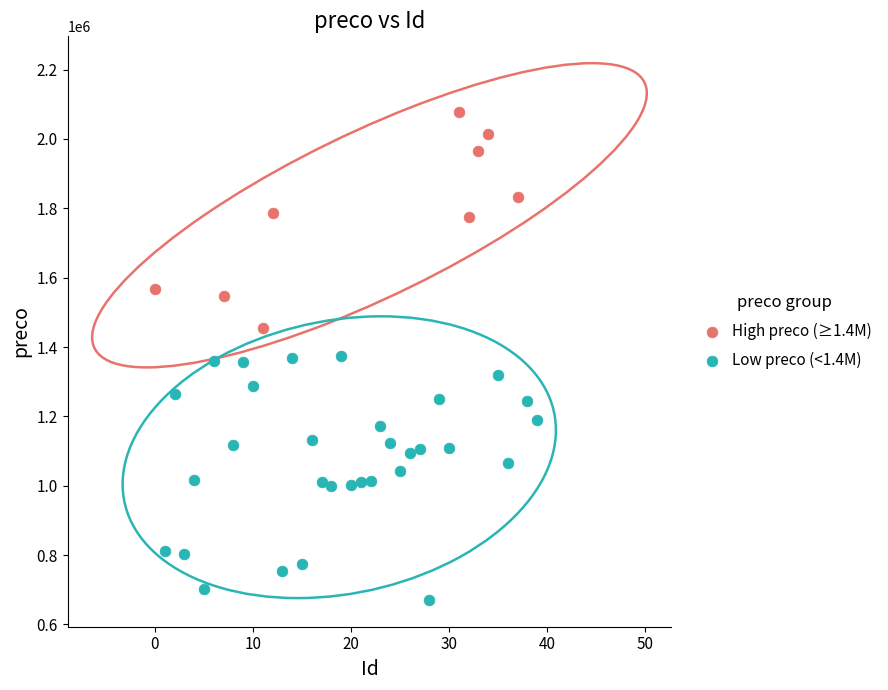

Which series has the largest Y range (max minus min)?

Low preco (<1.4M)